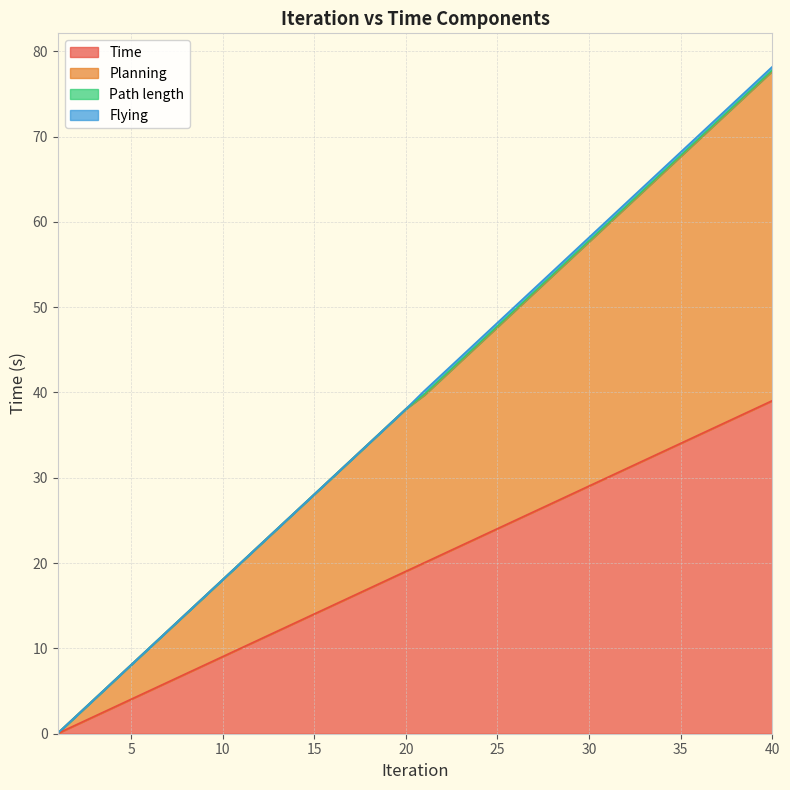

At which category is the sum across all series the highest?

40